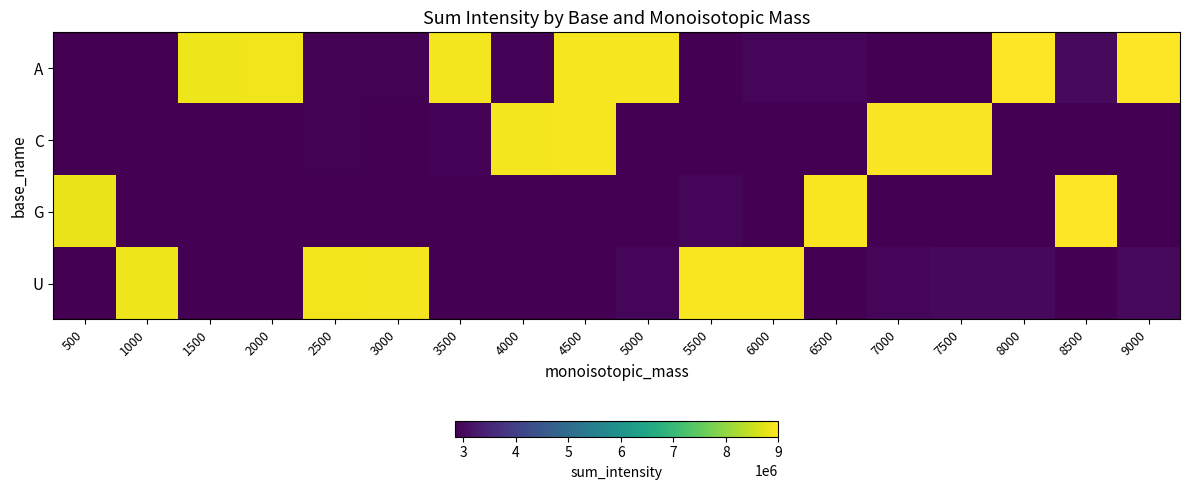

Which series has the largest total across all categories?

A